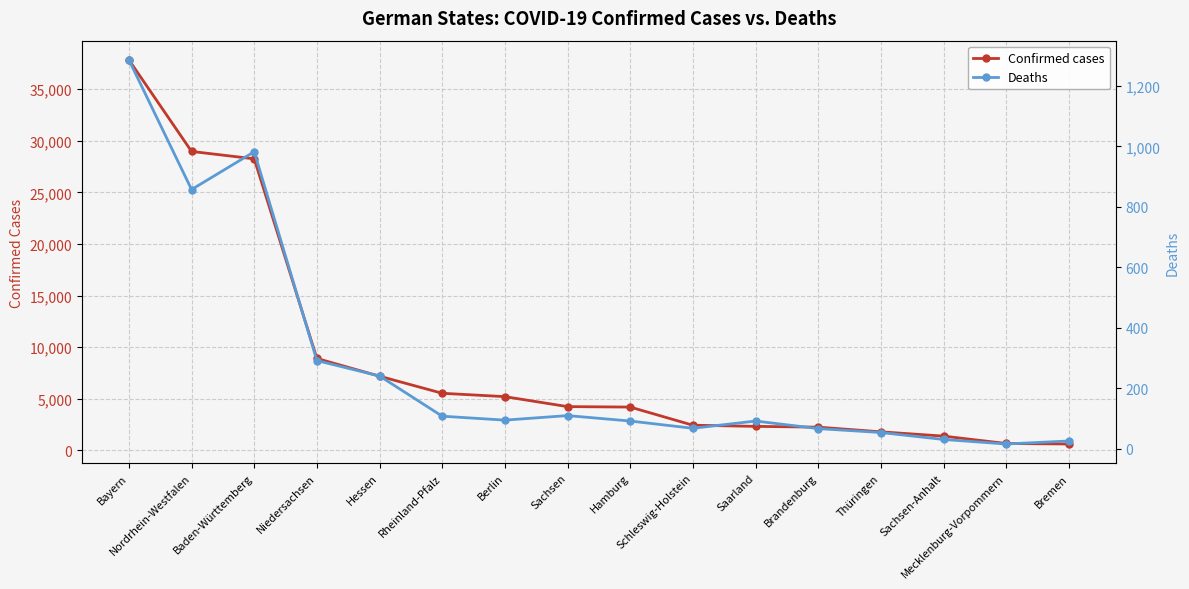

Between Rheinland-Pfalz and Mecklenburg-Vorpommern, which series saw the biggest shift?

Confirmed cases